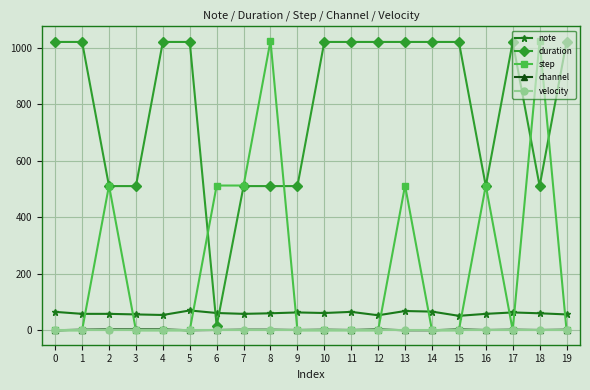

True or false: step has more than 0 points higher than both neighbors.

True